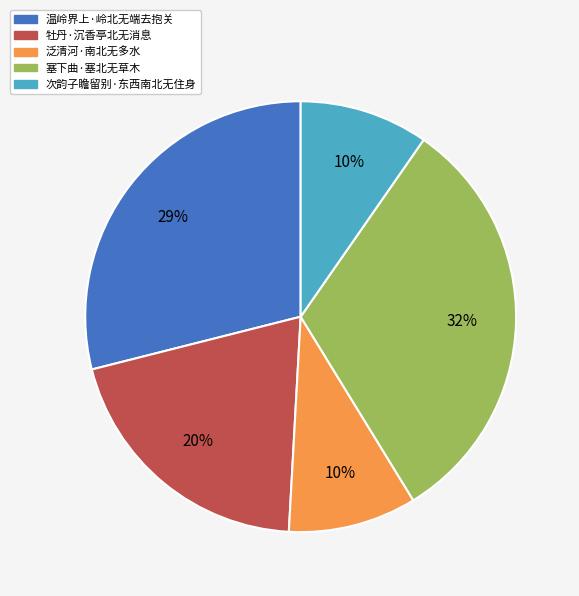

To the nearest percent, what is the difference between the largest and smallest slice percentages?

22%